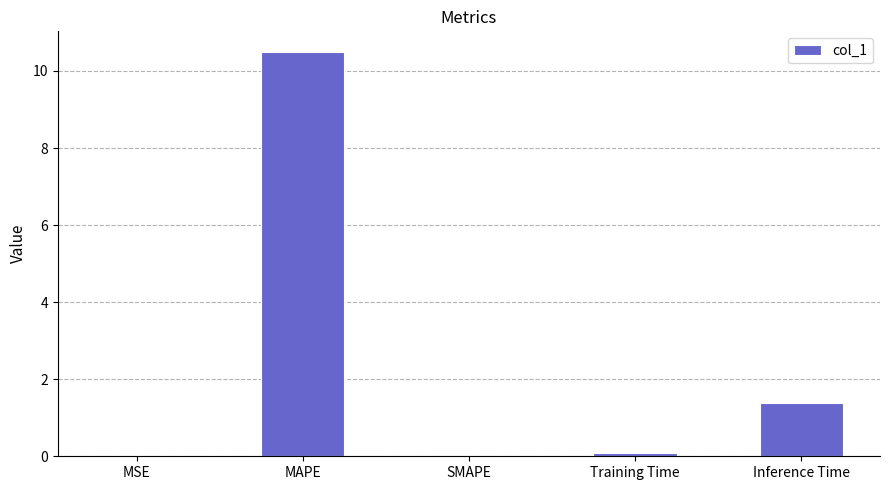

Between MAPE and Inference Time, which is larger?

MAPE